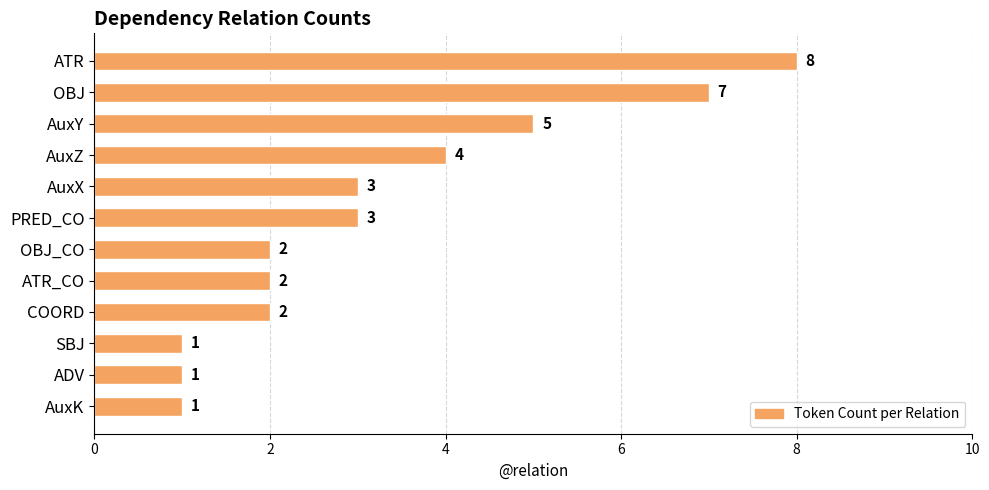

The chart shows a value of 8 at ATR. True or false?

True